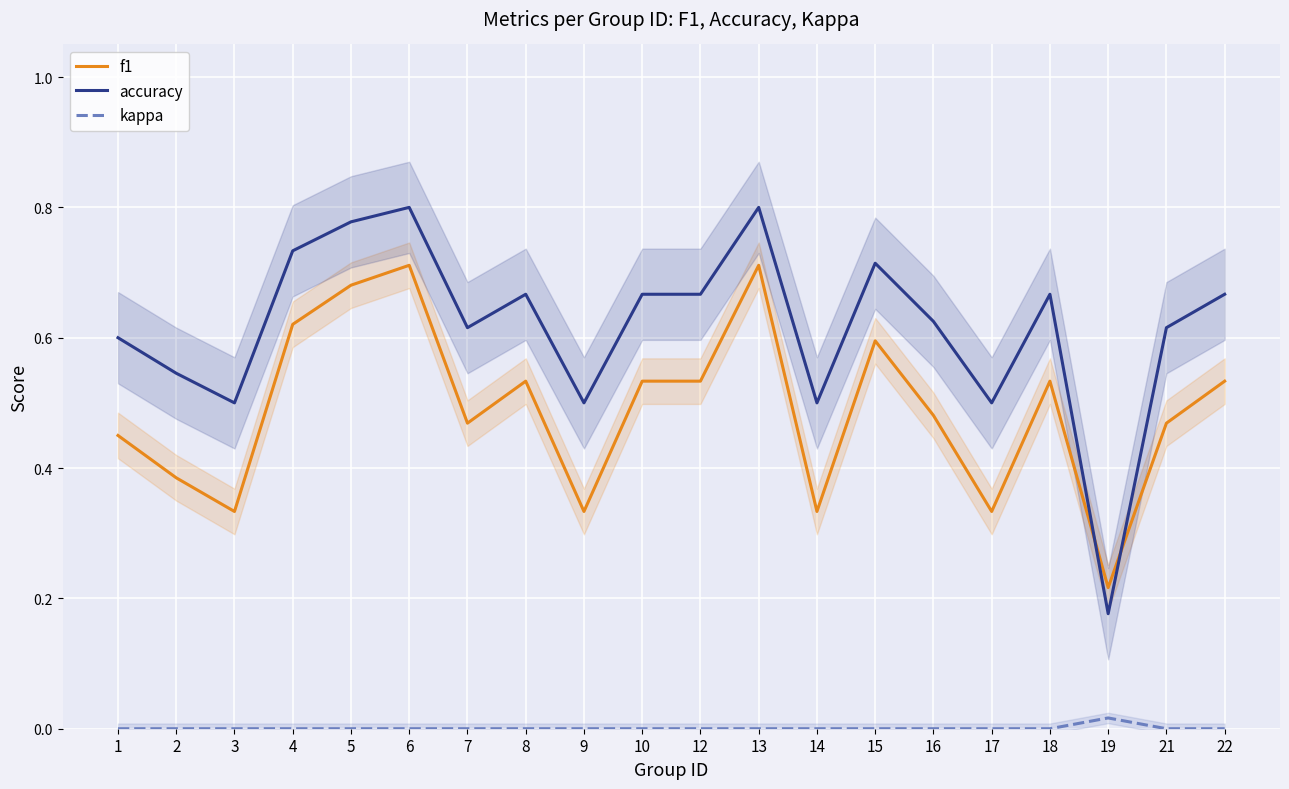

Is it true that kappa equals 0.0 at 7?

True